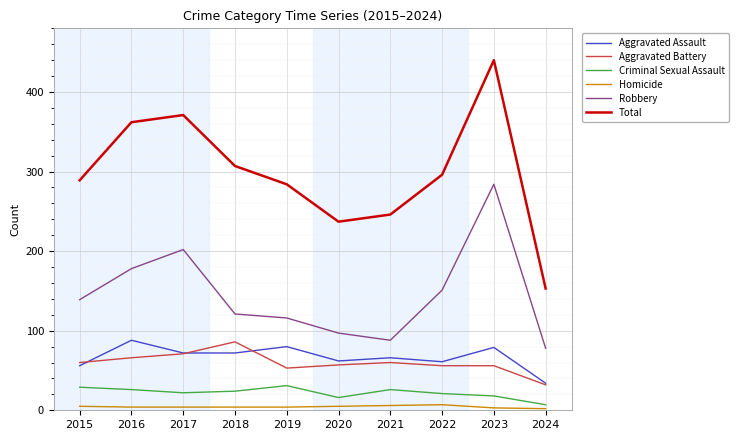

What is the difference between the Robbery values at 2017 and 2019?

86